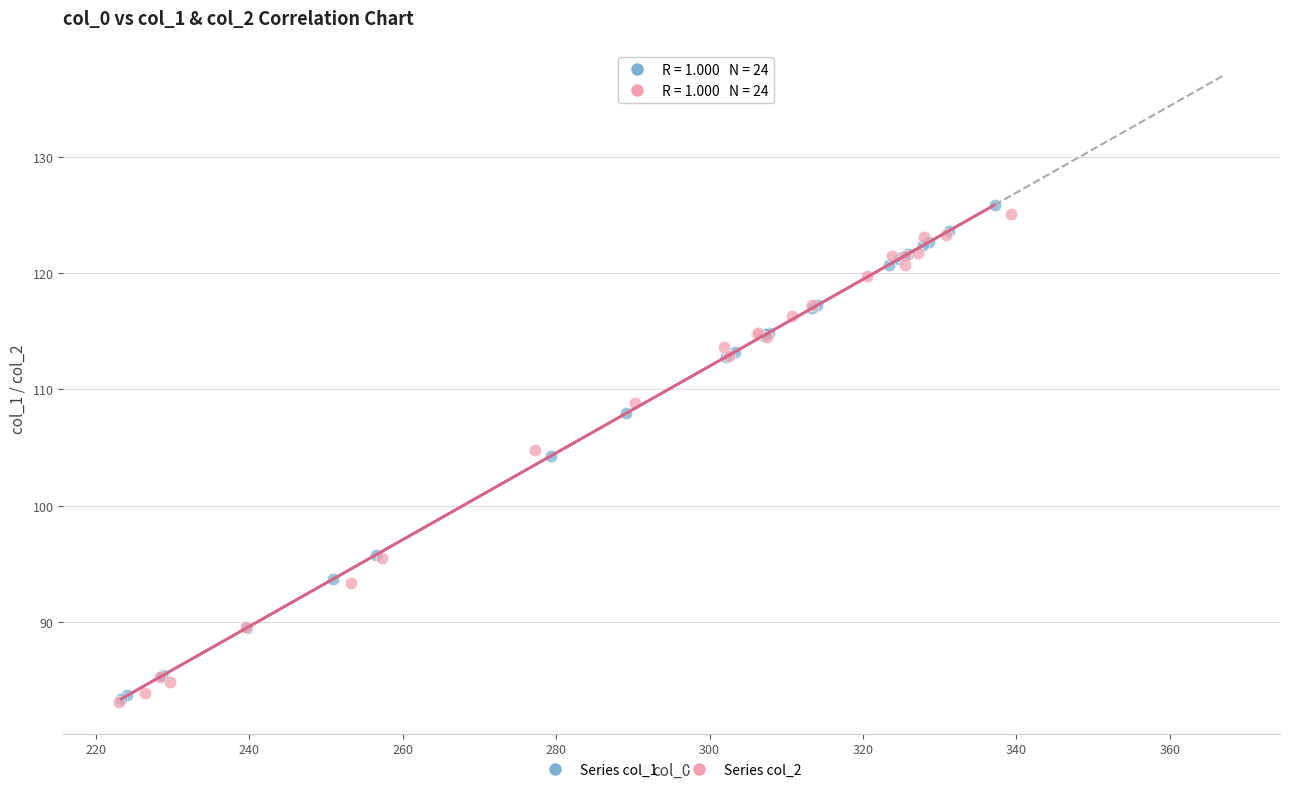

Which series has the widest spread of Y values?

Series col_1